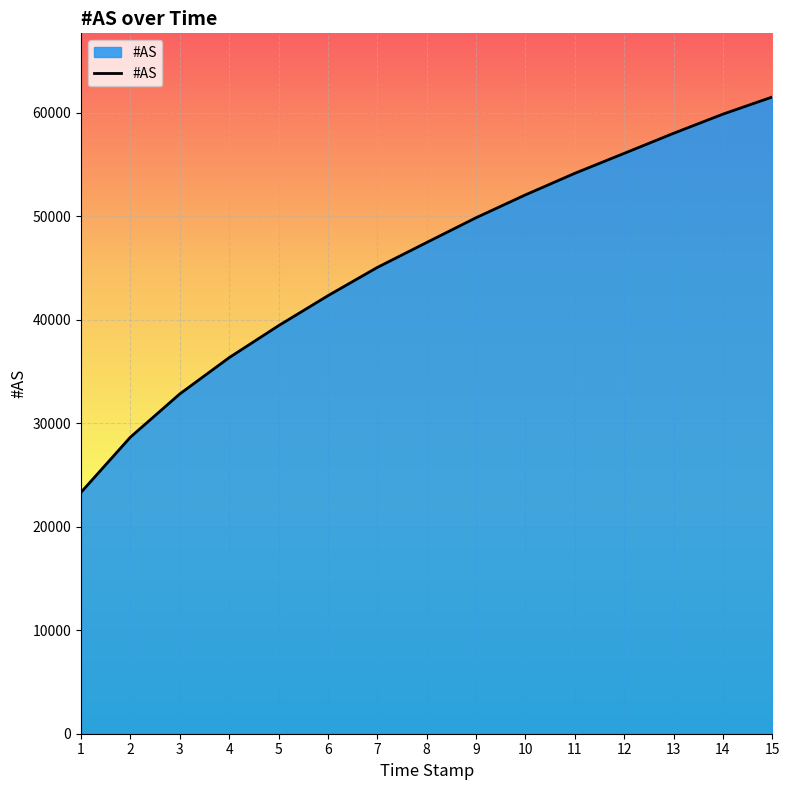

What is the change in value from 3 to 10?

+19237